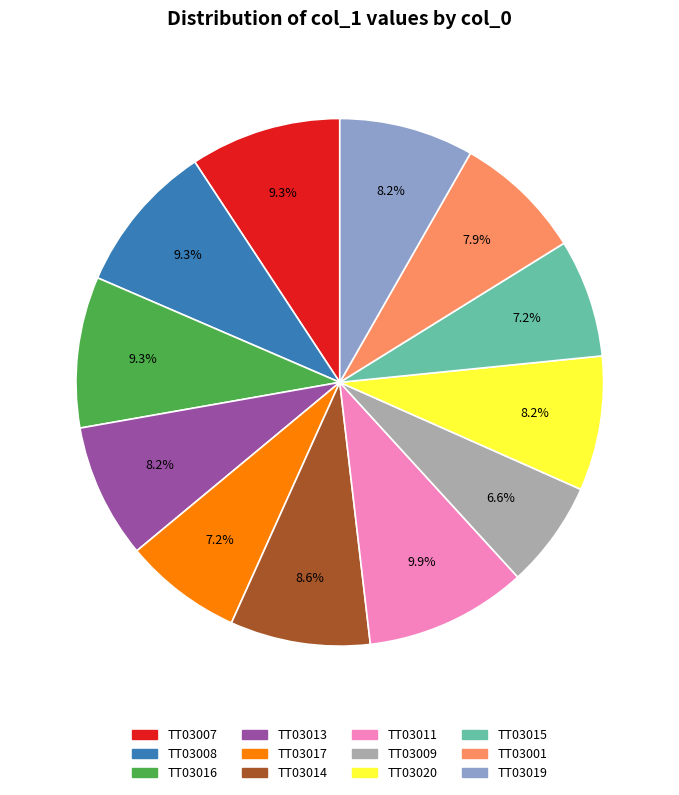

To the nearest percent, what is the difference between the largest and smallest slice percentages?

3%